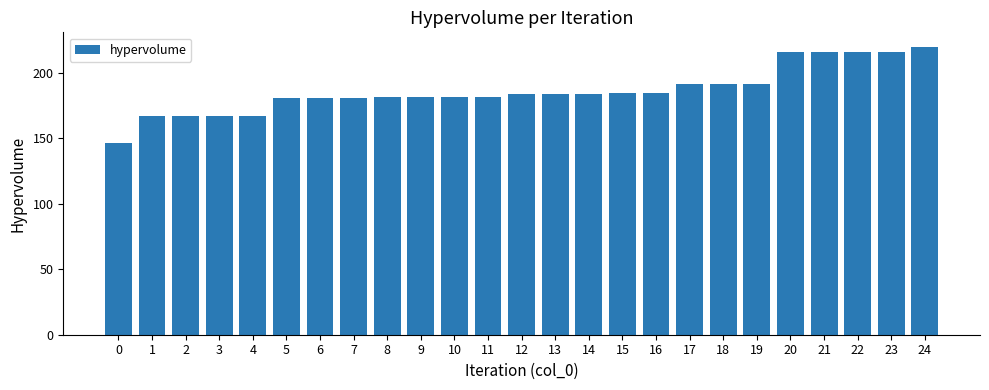

At which category does the chart reach its peak across all series?

24